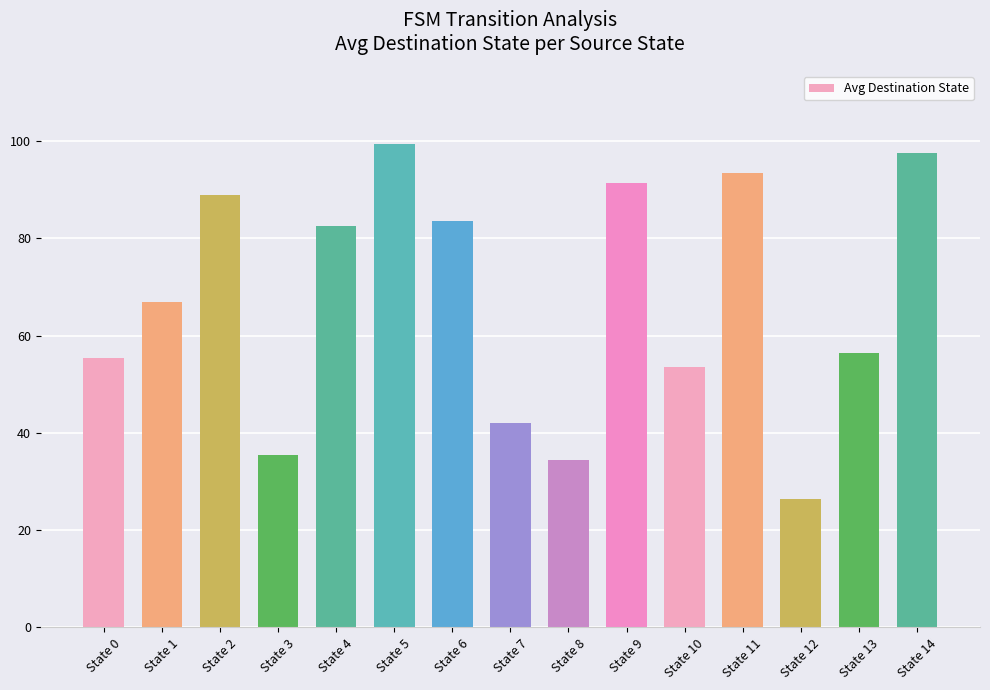

Reading left to right, list all the values displayed in this chart.

55.5	67.0	89.0	35.5	82.5	99.5	83.5	42.0	34.5	91.5	53.5	93.5	26.5	56.5	97.5